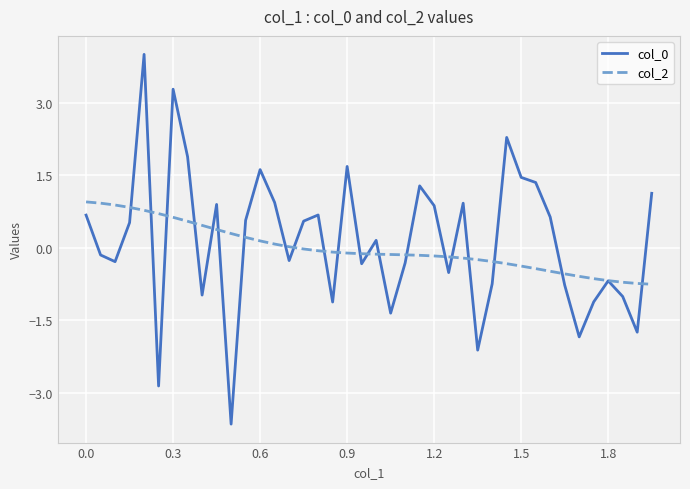

What is the lowest value of the col_2 series?

-0.8